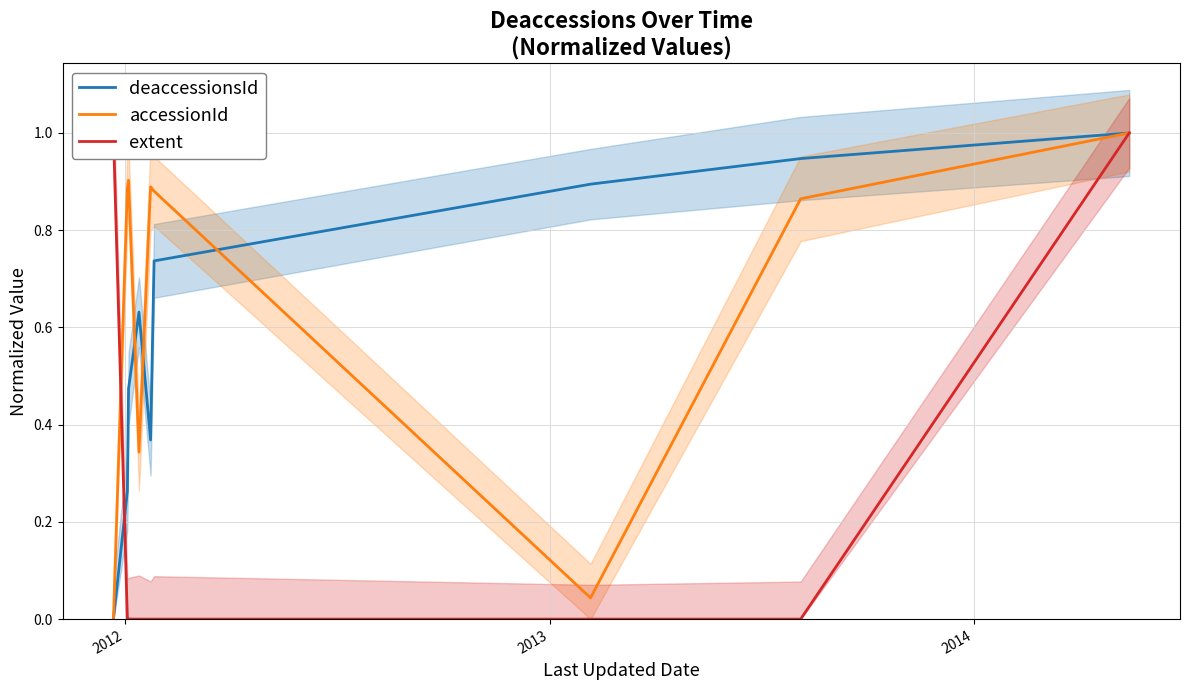

At 2014, list the series in order from smallest to largest.

extent, accessionId, deaccessionsId